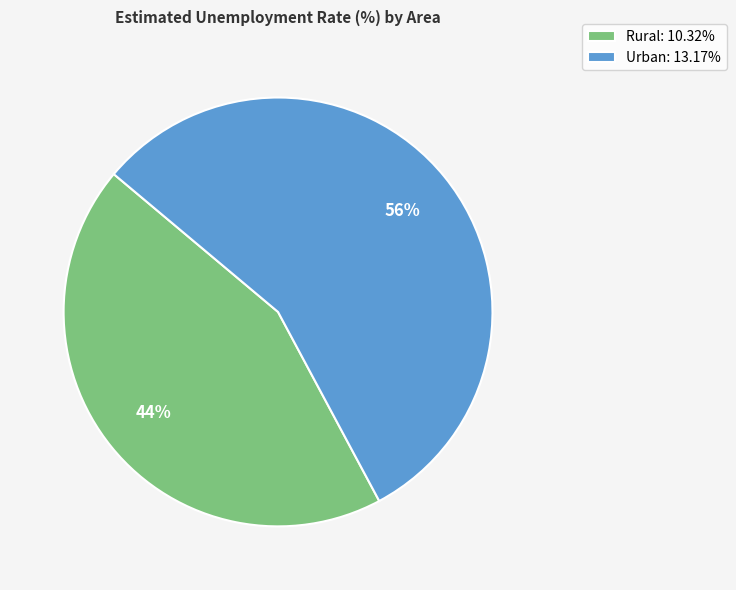

What is the largest slice in the pie chart?

Urban